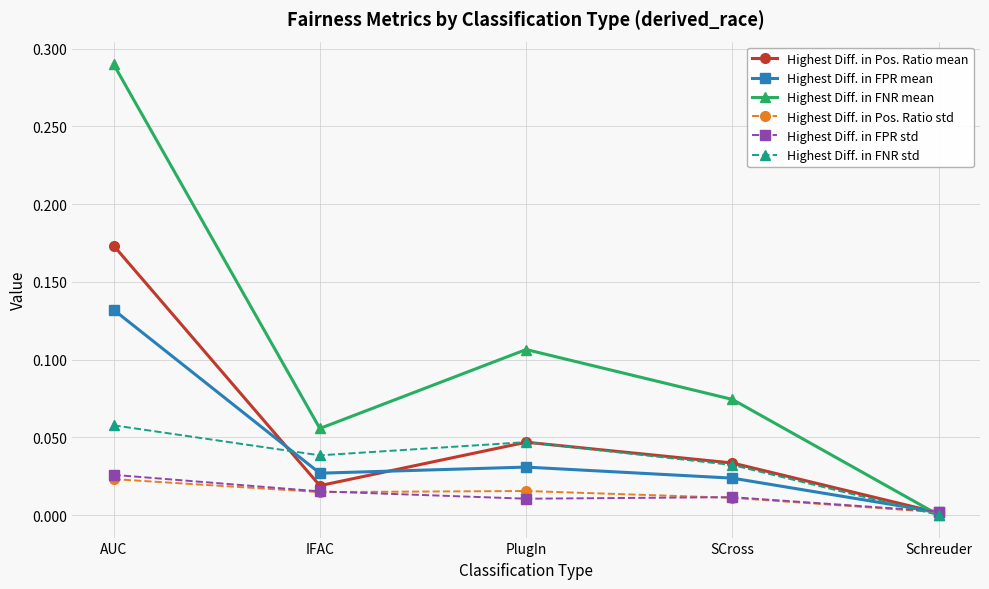

What is the label of the 3rd point from the left?

PlugIn